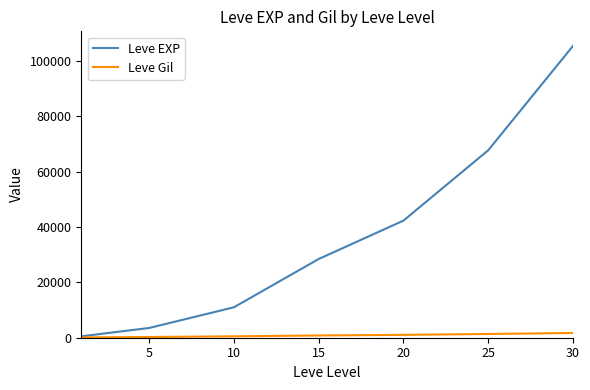

How many lines are shown in the chart?

2